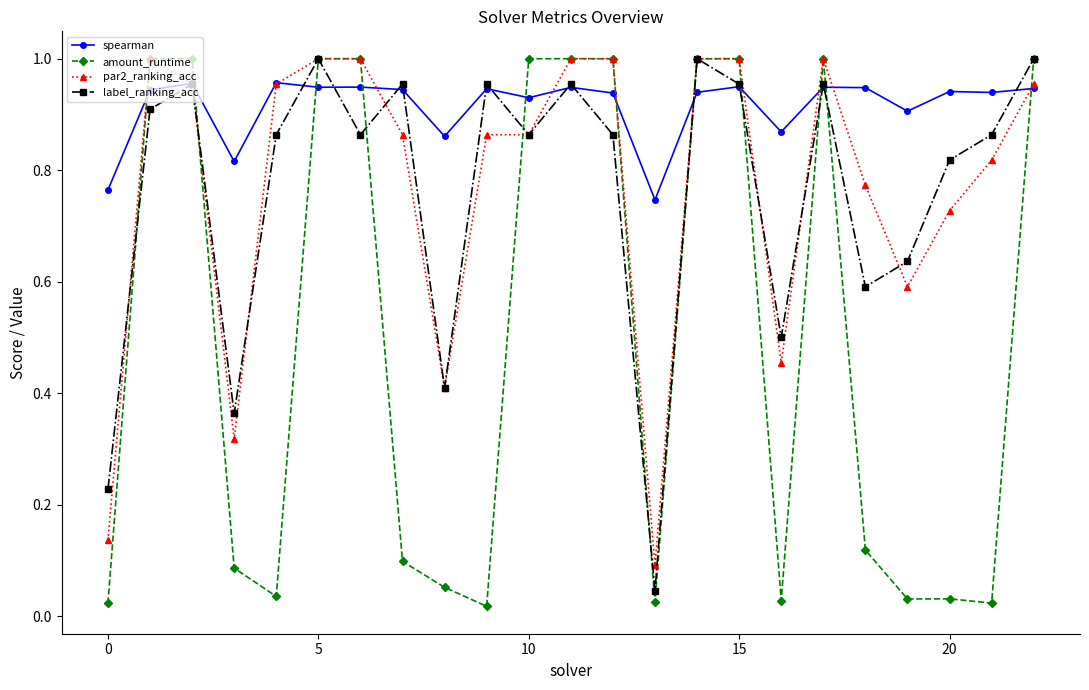

Which series has the largest total across all categories?

spearman